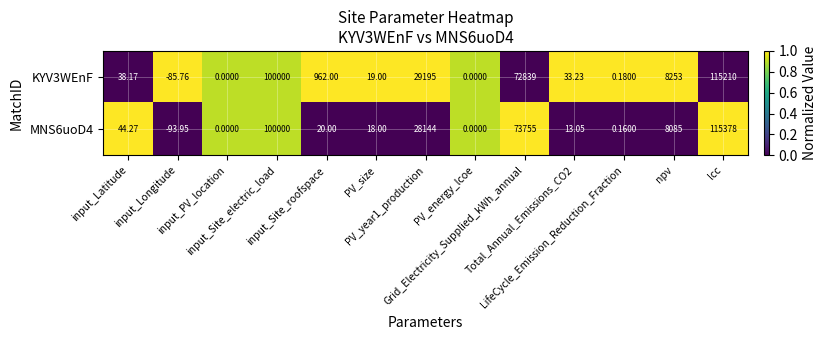

Which category has the highest value across all series?

lcc